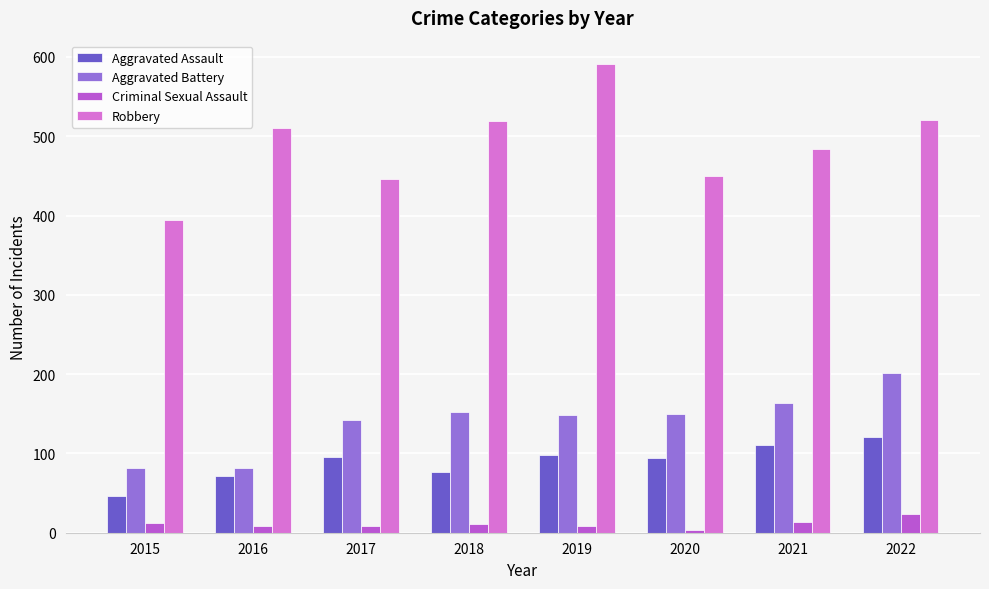

What is the difference between the maximum and minimum values in the Robbery series?

196